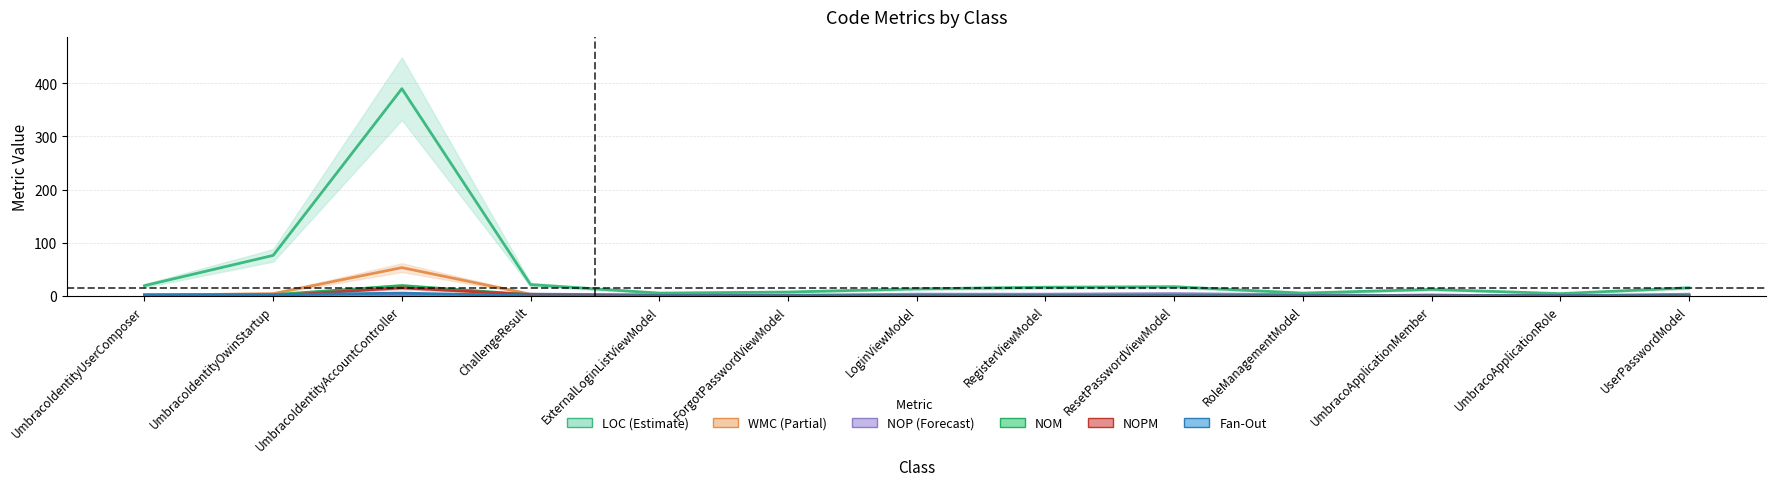

Which series has the largest range (max minus min)?

LOC